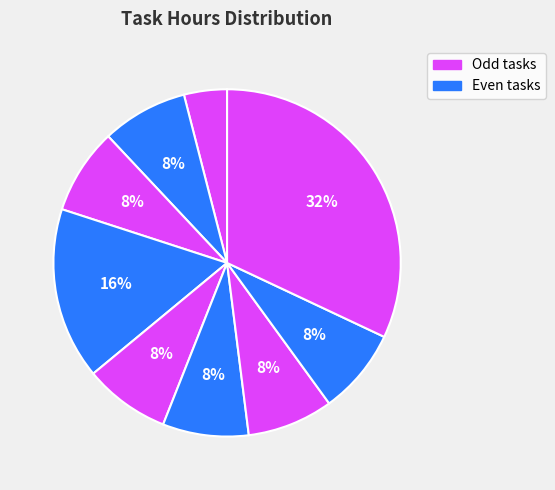

To the nearest percent, what is the difference between the largest and smallest slice percentages?

28%